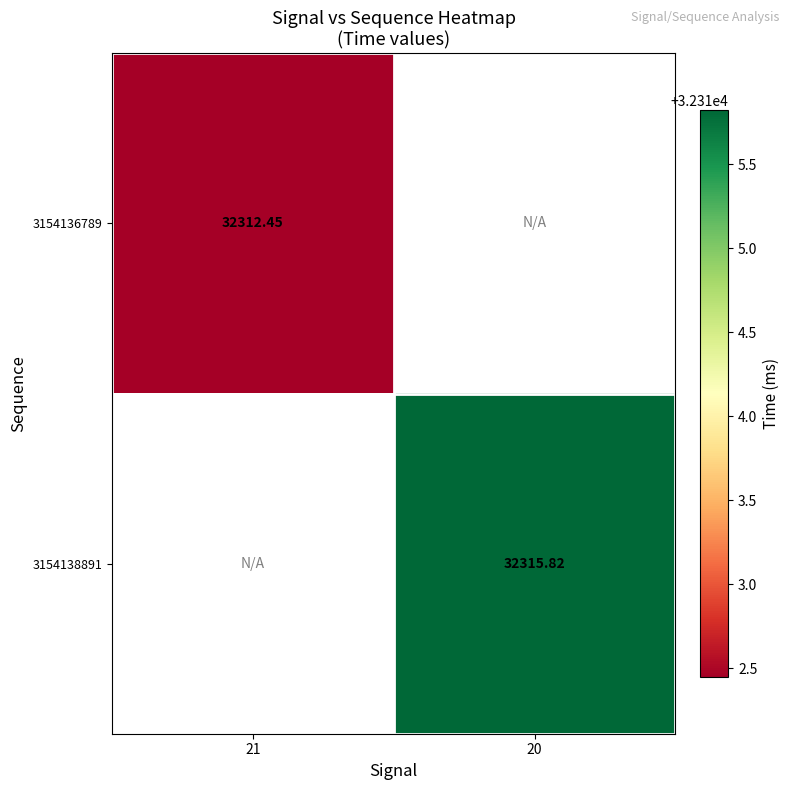

Rank the series by their maximum value, from lowest to highest.

3154136789, 3154138891